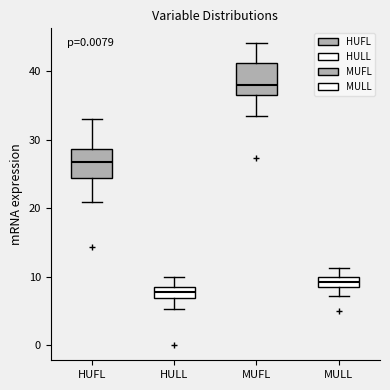

Reading left to right, transcribe this box plot: for each box, give where its median line is, the range the box spans, and where its two whiskers end, as read against the y-axis. The values are not printed on the chart, so give them approximately, as read against the axis.

HUFL: median 27, box 24 to 29, whiskers 21 to 33
HULL: median 8, box 7 to 9, whiskers 5 to 10
MUFL: median 38, box 36 to 41, whiskers 33 to 44
MULL: median 9, box 8 to 10, whiskers 7 to 11